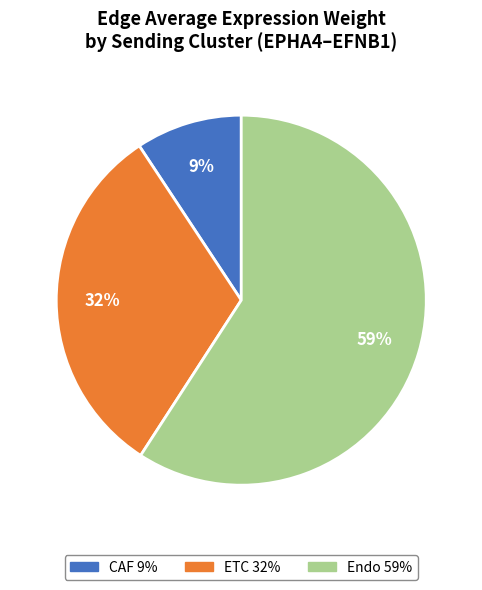

Do Endo and CAF together represent more than half of the pie?

Yes